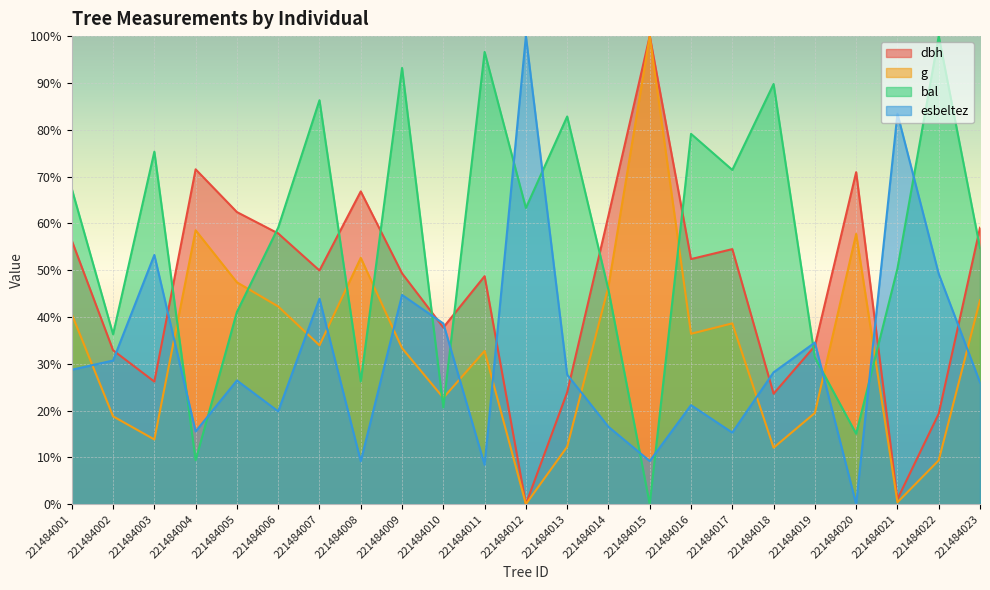

How many data points does each series have?

23